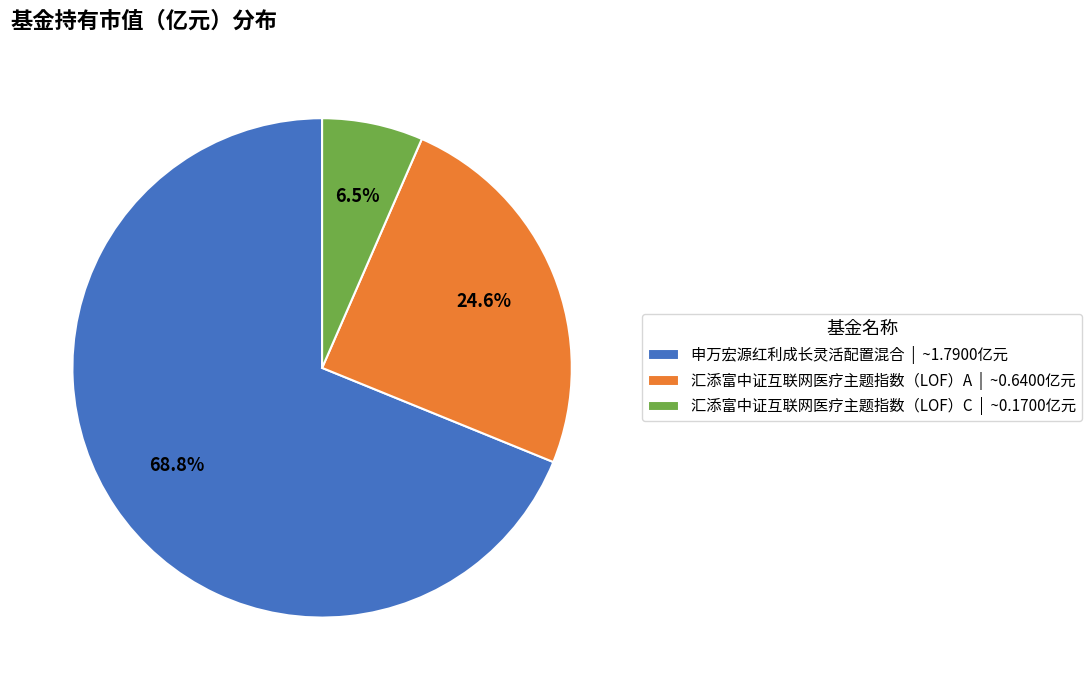

To the nearest percent, what is the combined percentage of 申万宏源红利成长灵活配置混合 and 汇添富中证互联网医疗主题指数（LOF）A?

93%